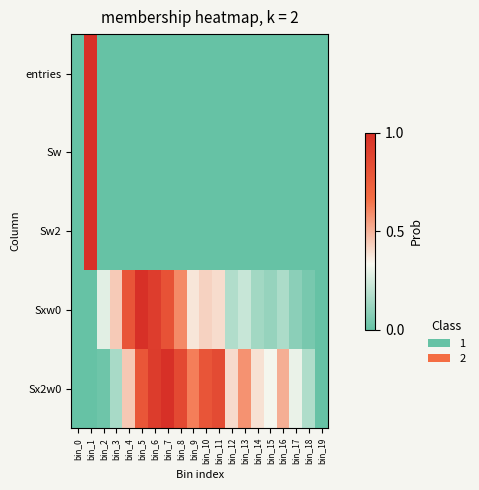

Between bin_2 and bin_7, which series saw the biggest shift?

Sx2w0